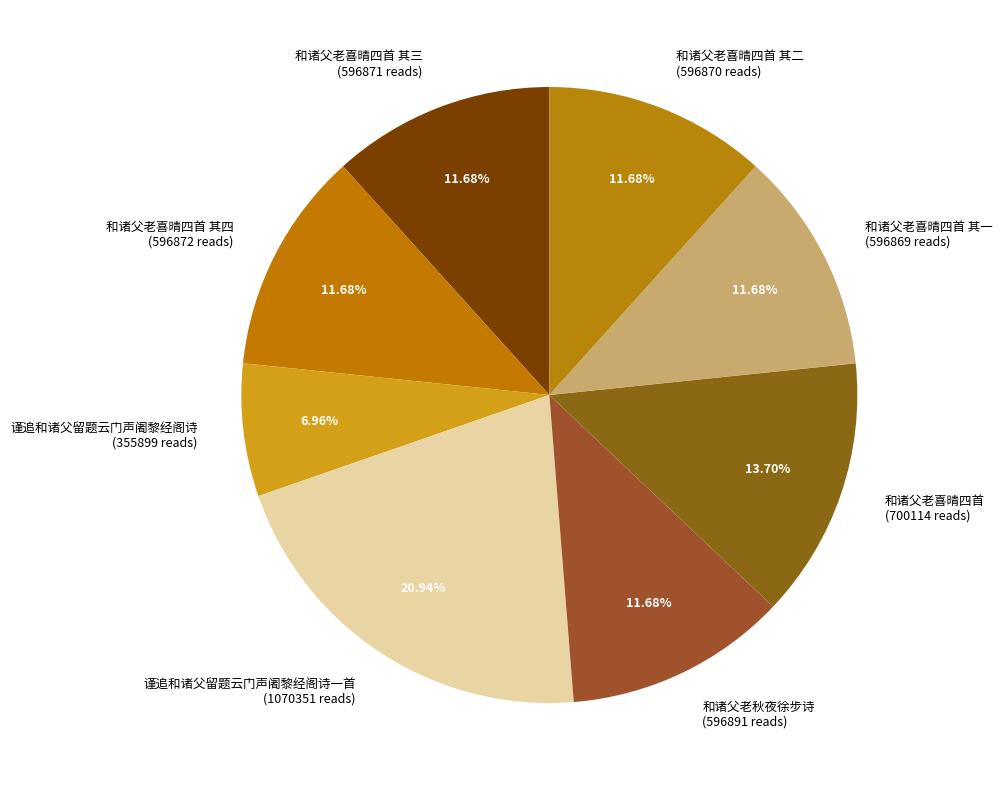

Between 和诸父老喜晴四首 (700114 reads) and 谨追和诸父留题云门声阇黎经阁诗 (355899 reads), which is larger?

和诸父老喜晴四首 (700114 reads)